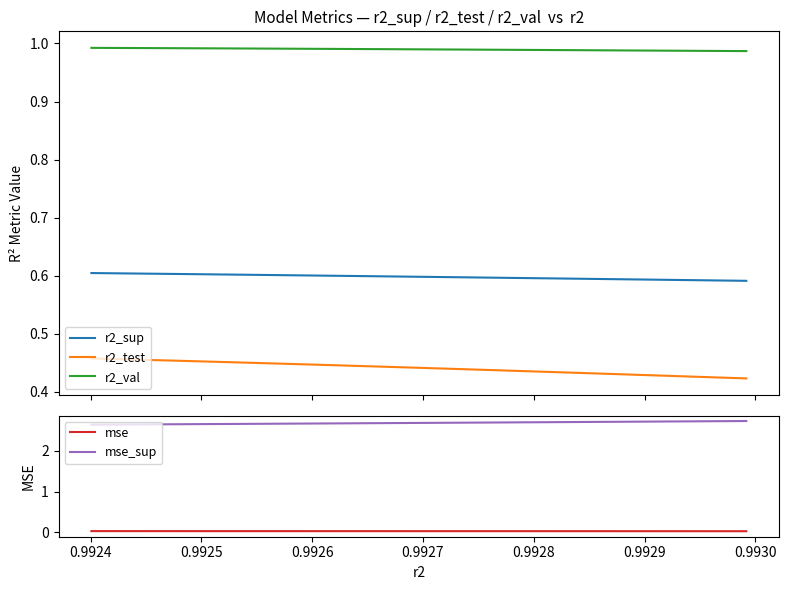

True or false: r2_val and r2_sup cross at least once.

False